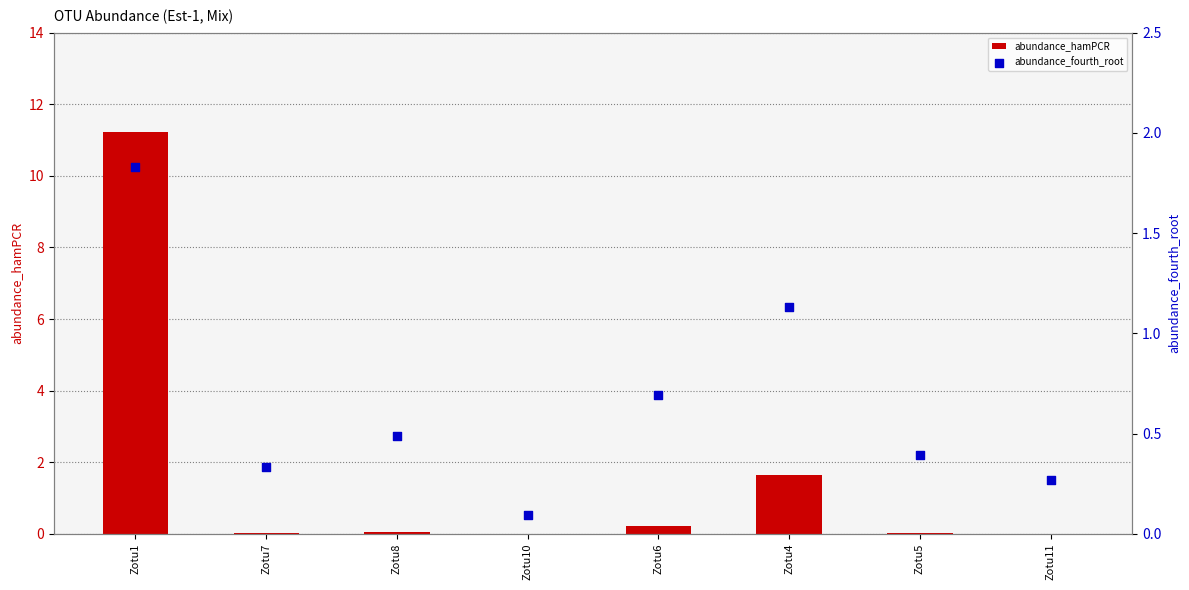

What are all the series names shown in the legend?

abundance_hamPCR, abundance_fourth_root